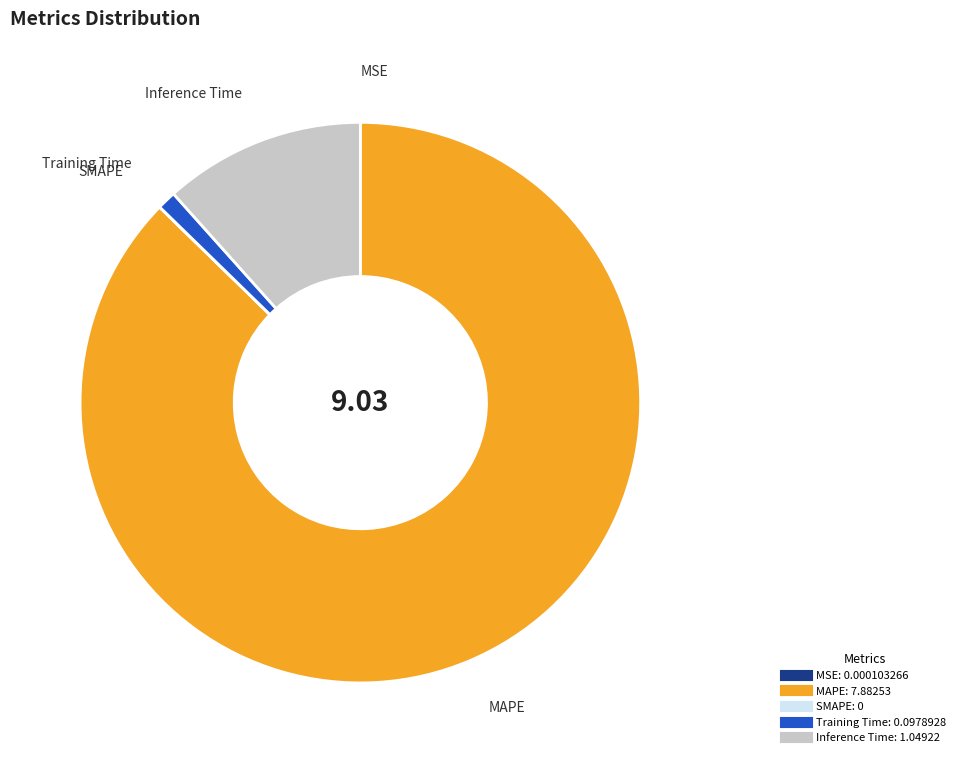

Is there any slice that represents more than half of the pie?

Yes